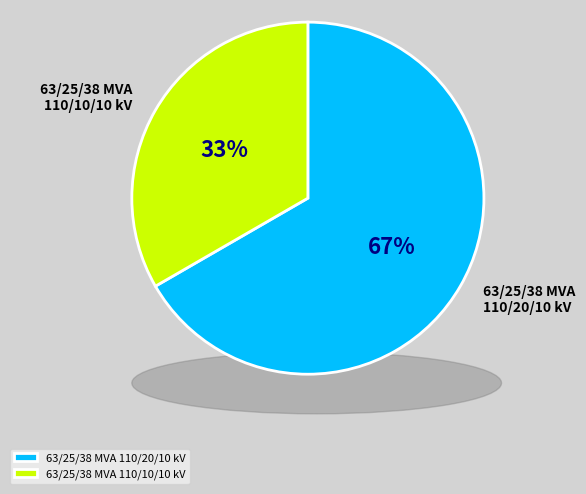

The 63/25/38 MVA 110/10/10 kV slice represents 23% of the pie. True or false?

False